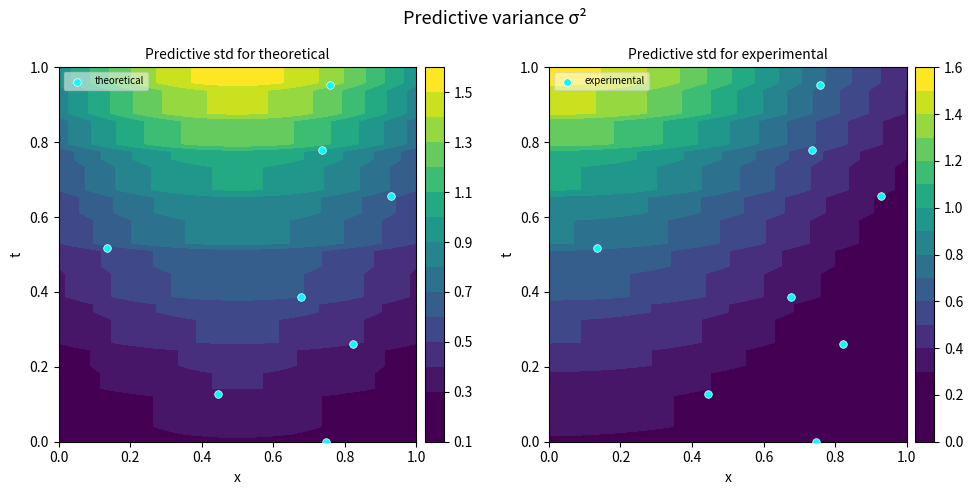

Which series has the largest total across all categories?

theoretical